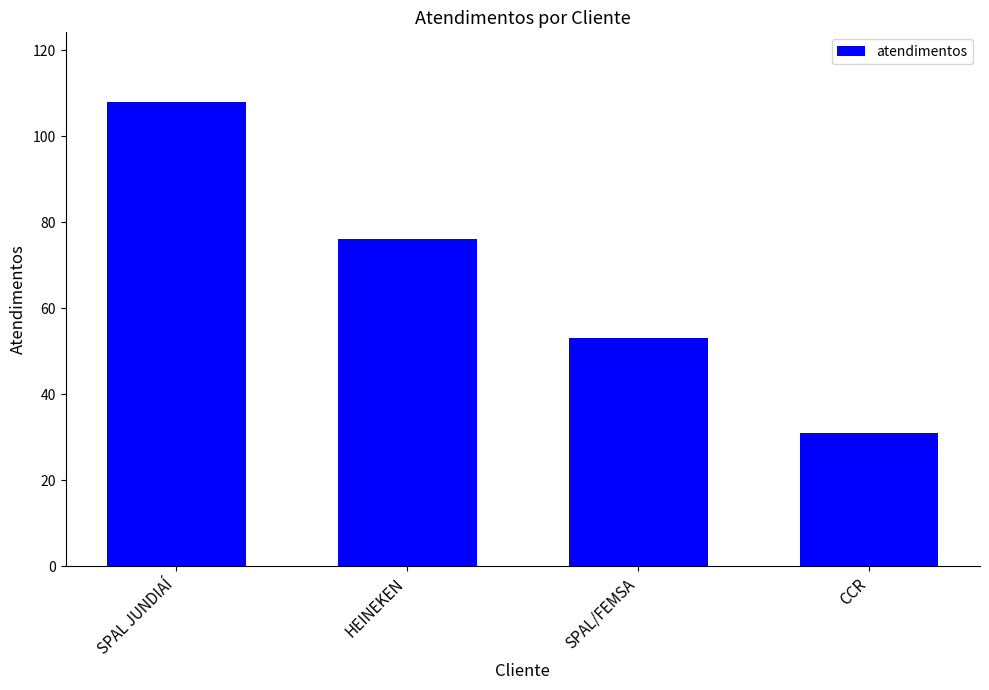

Between HEINEKEN and SPAL JUNDIAÍ, which is larger?

SPAL JUNDIAÍ